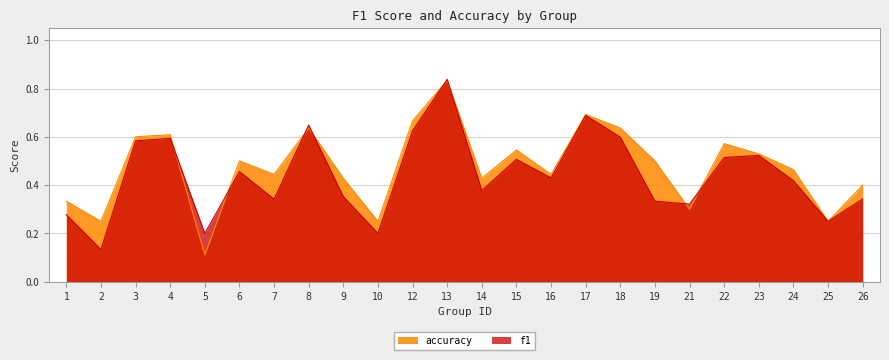

At which category does f1 reach its first local peak?

4